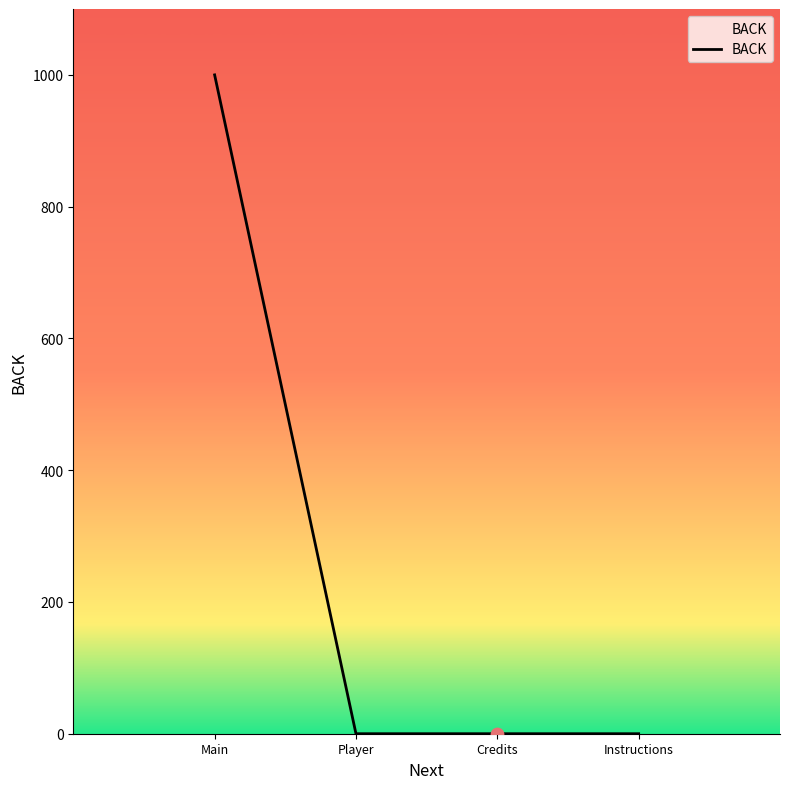

What is the change in value from Main to Player?

-1000